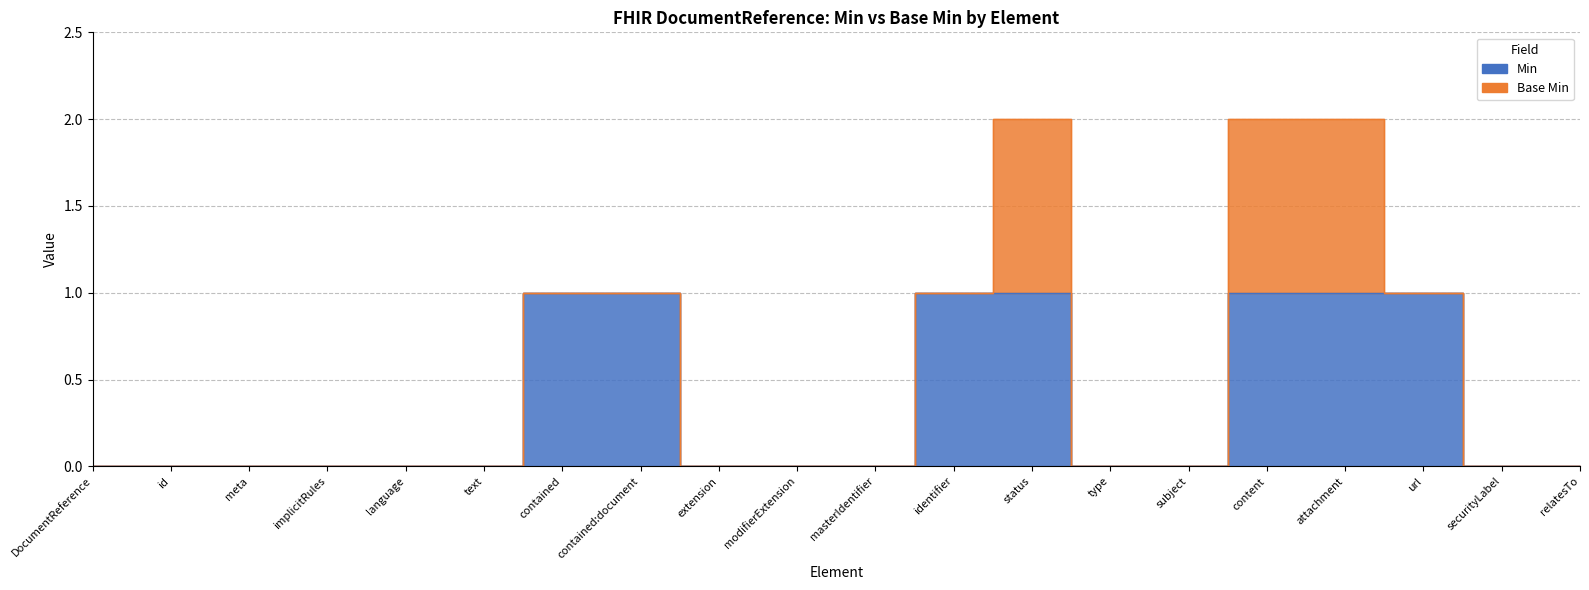

What position from the right is id?

19